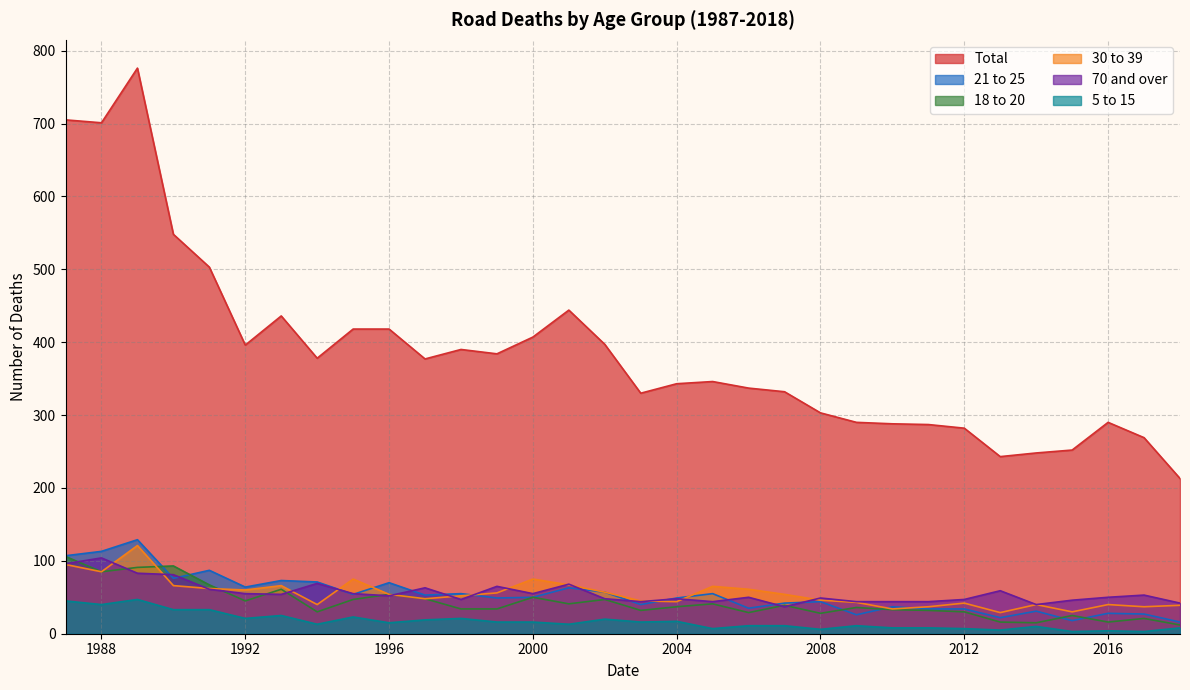

Reading left to right, extract all data points from this chart.

Total: 705	701	776	548	503	396	436	378	418	418	377	390	384	407	444	397	330	343	346	337	332	303	290	288	287	282	243	248	252	290	269	213
21 to 25: 107	113	129	76	87	64	73	71	54	70	53	55	49	50	63	57	40	49	55	35	42	44	26	37	34	34	22	31	18	28	27	16
18 to 20: 106	85	91	93	67	45	61	30	47	54	48	34	34	50	41	47	32	37	41	29	39	28	36	33	32	30	16	15	25	16	21	12
30 to 39: 95	85	121	66	62	60	66	40	75	54	48	52	56	75	67	57	45	44	65	61	54	46	43	34	37	42	29	40	30	40	37	39
70 and over: 96	104	83	81	61	55	54	69	55	52	63	47	65	55	68	48	44	48	44	50	37	49	44	44	44	47	59	40	46	50	53	42
5 to 15: 45	40	47	33	33	21	25	13	23	15	19	21	16	16	13	20	16	17	7	11	11	6	11	8	8	7	5	10	3	4	3	8